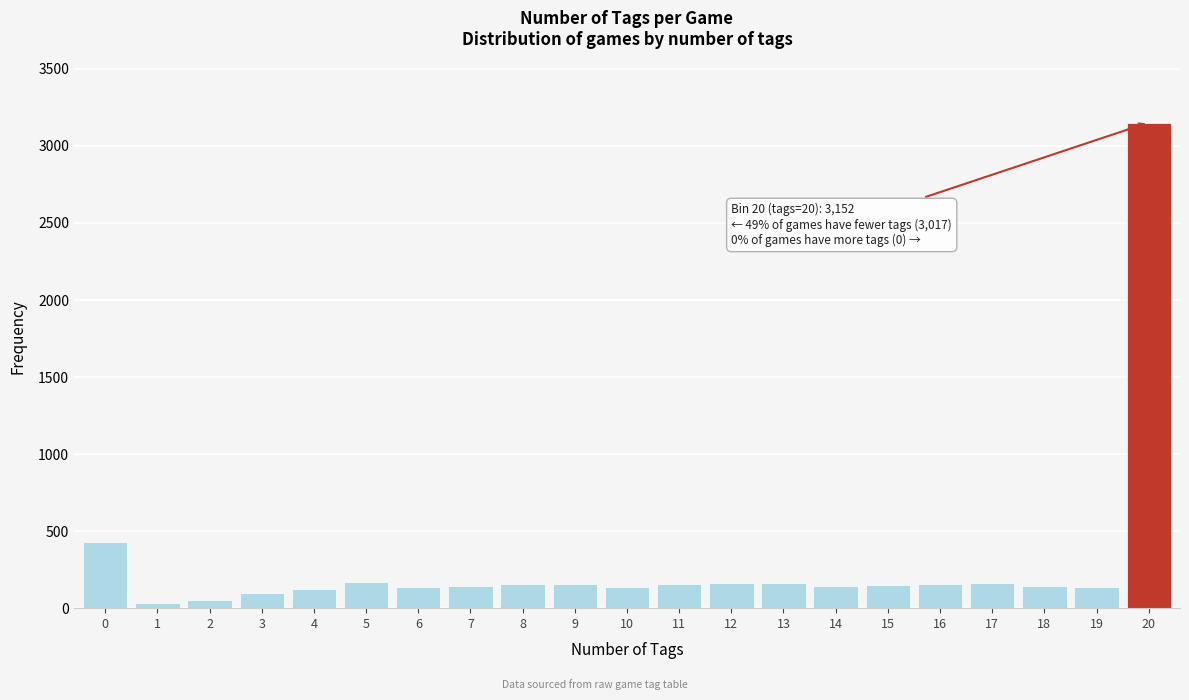

What is the maximum value shown in the chart?

3152